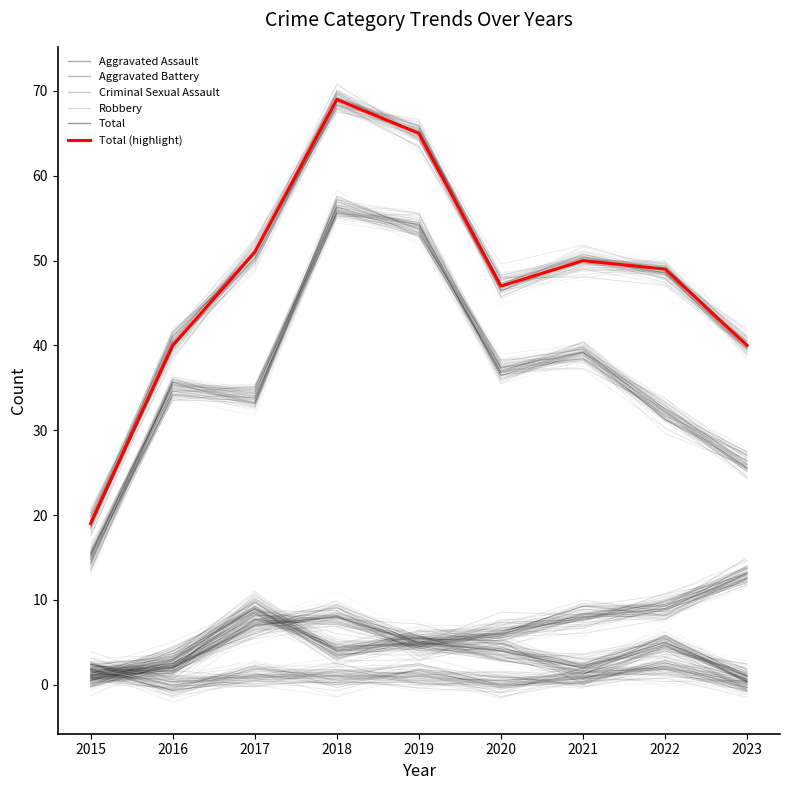

True or false: Aggravated Battery and Robbery intersect in this chart.

False